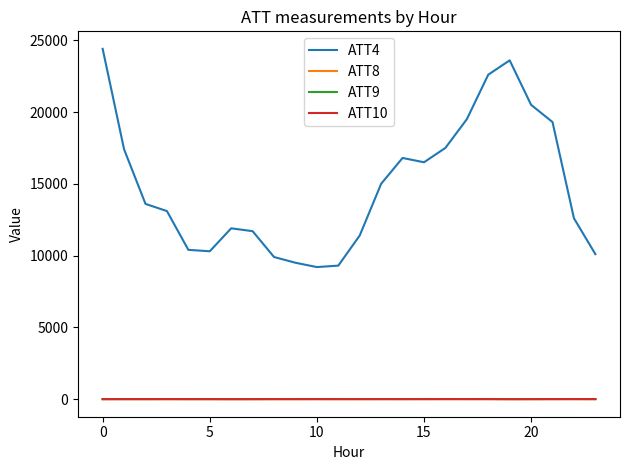

Which series has the widest spread of values?

ATT4